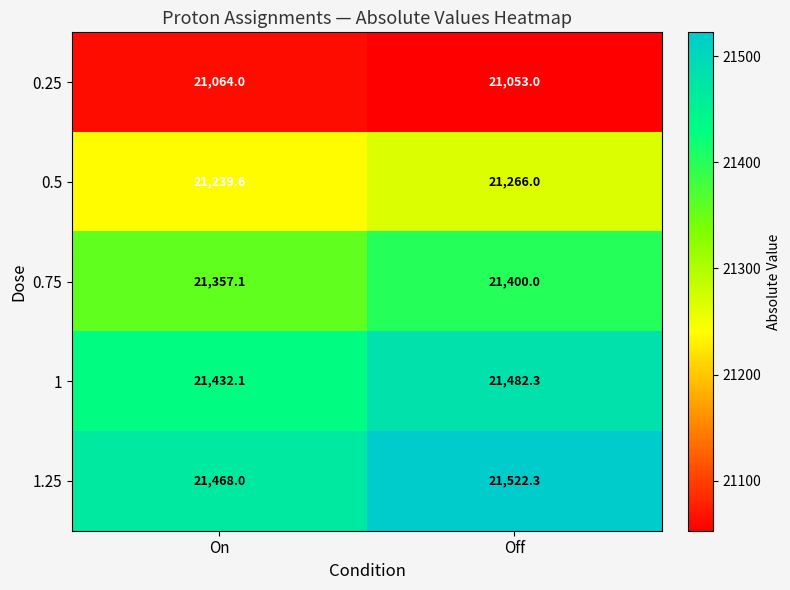

What is the sum of the 1.25 values at On and Off?

42990.3